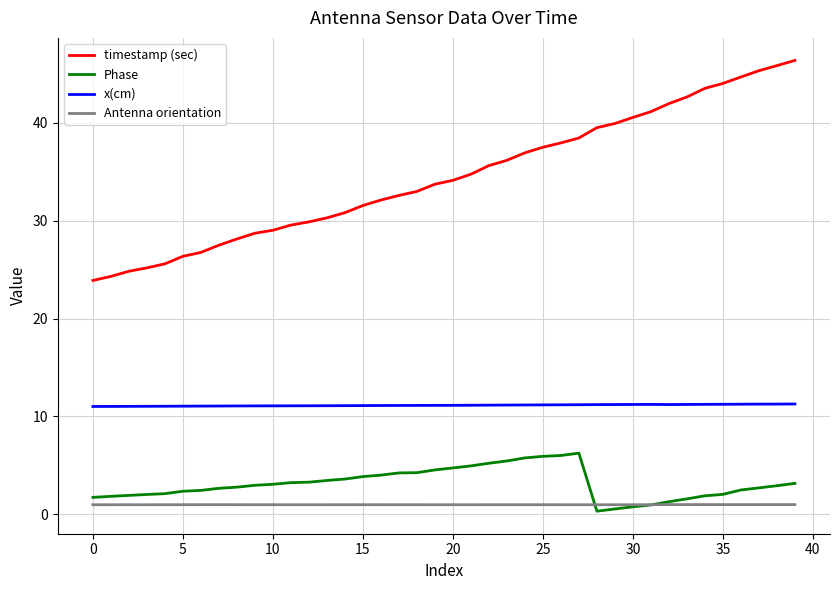

What is the greatest value displayed?

46.4